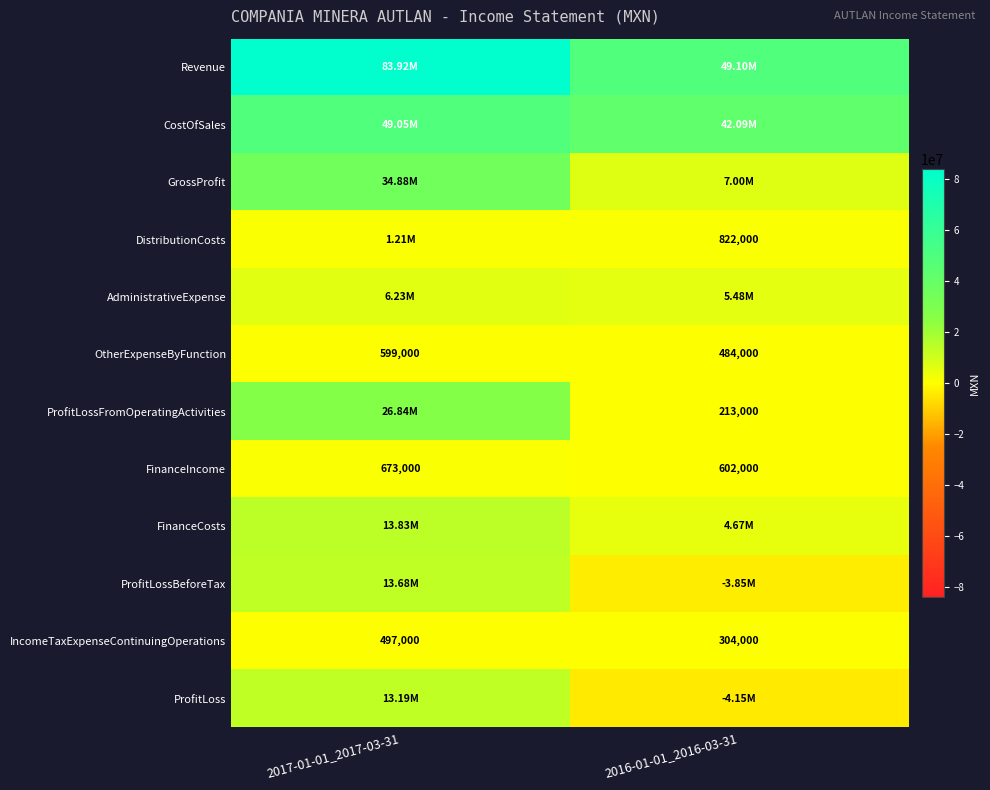

How many data points in OtherExpenseByFunction are less than 599000?

1